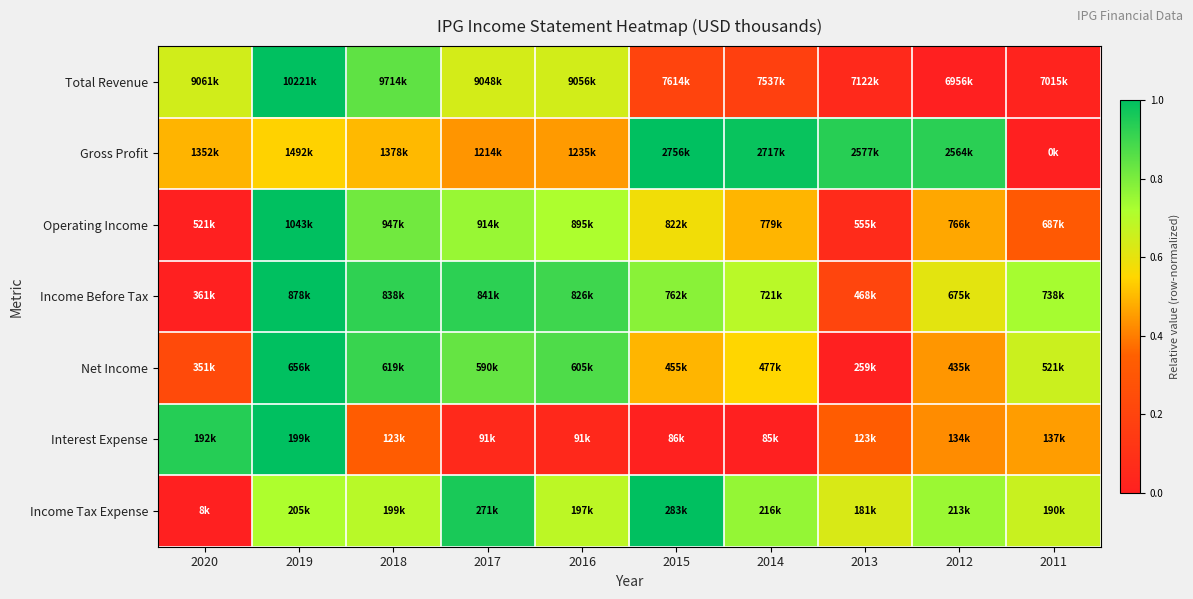

At which category does the chart reach its peak across all series?

2019